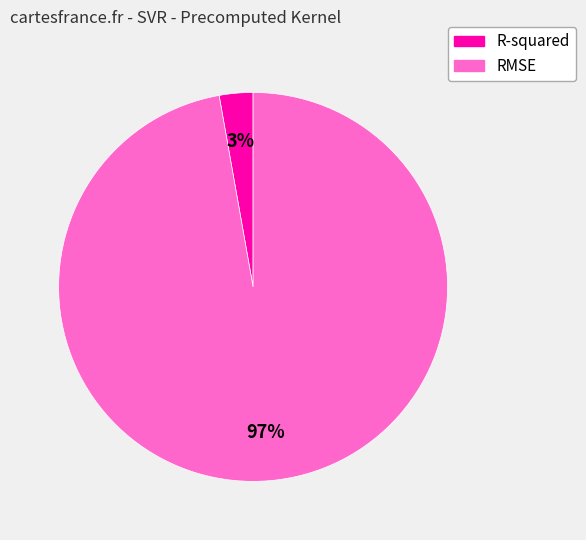

Which has a higher value, RMSE or R-squared?

RMSE